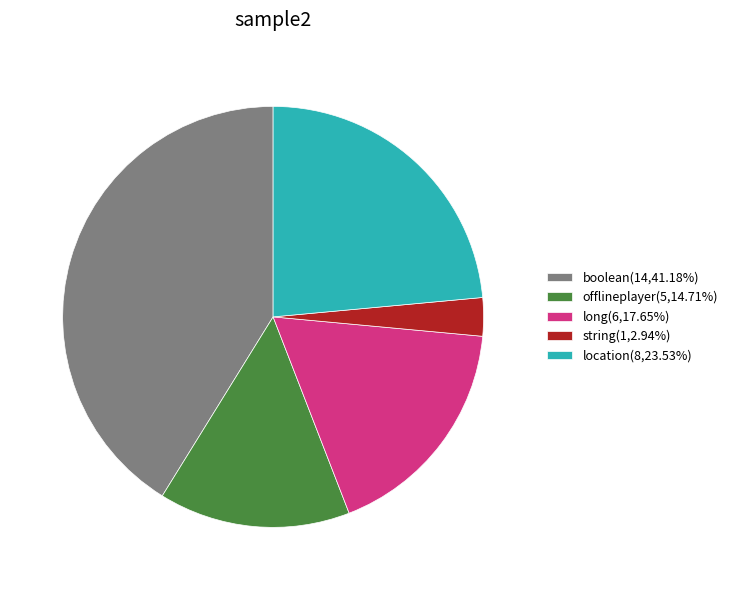

Do offlineplayer(5,14.71%) and location(8,23.53%) together represent more than half of the pie?

No